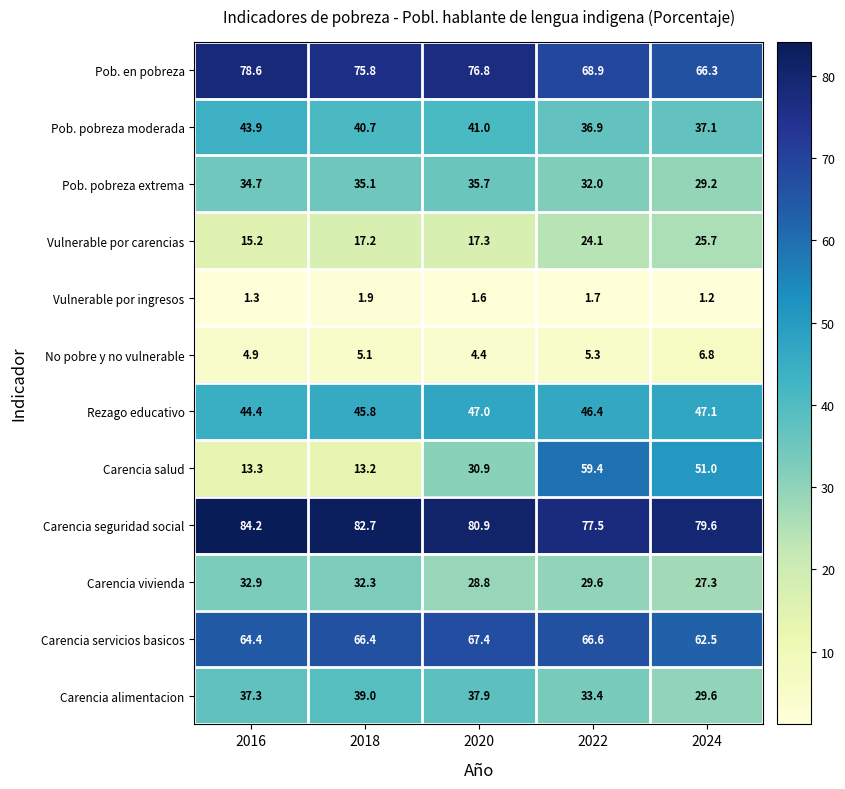

Is it true that Carencia salud equals 51.0 at 2024?

True